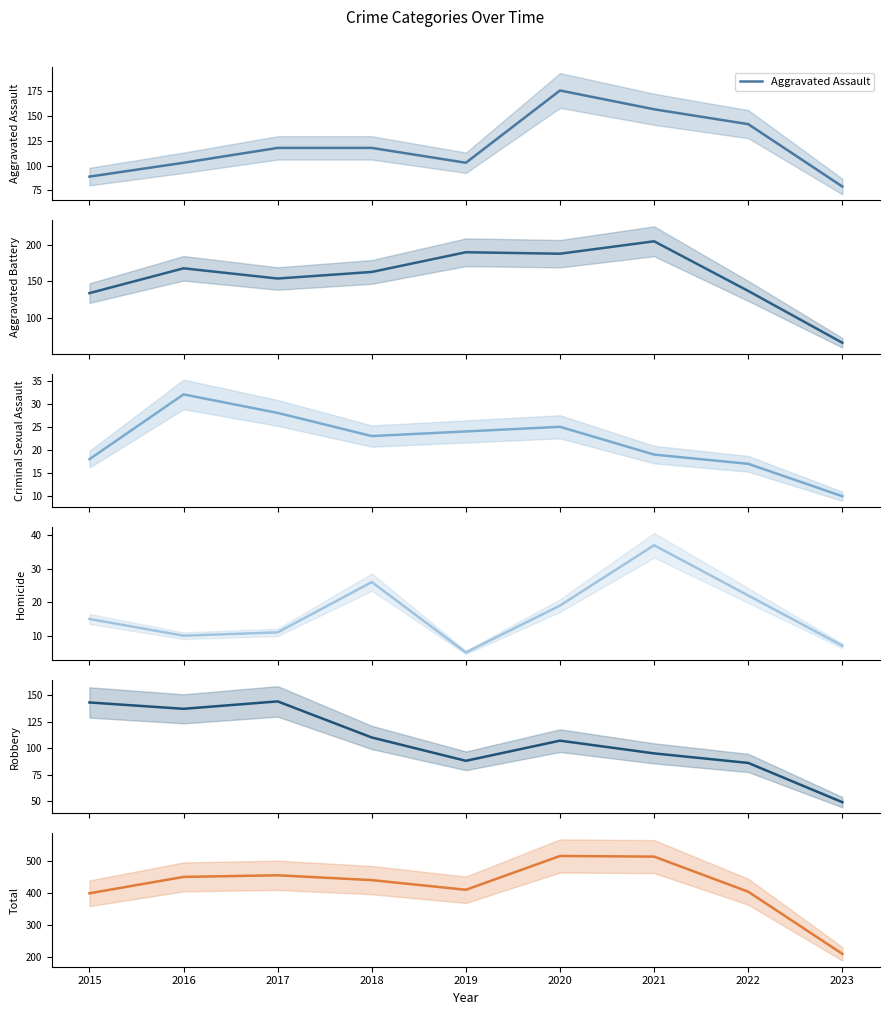

Does the chart have visible grid lines?

No